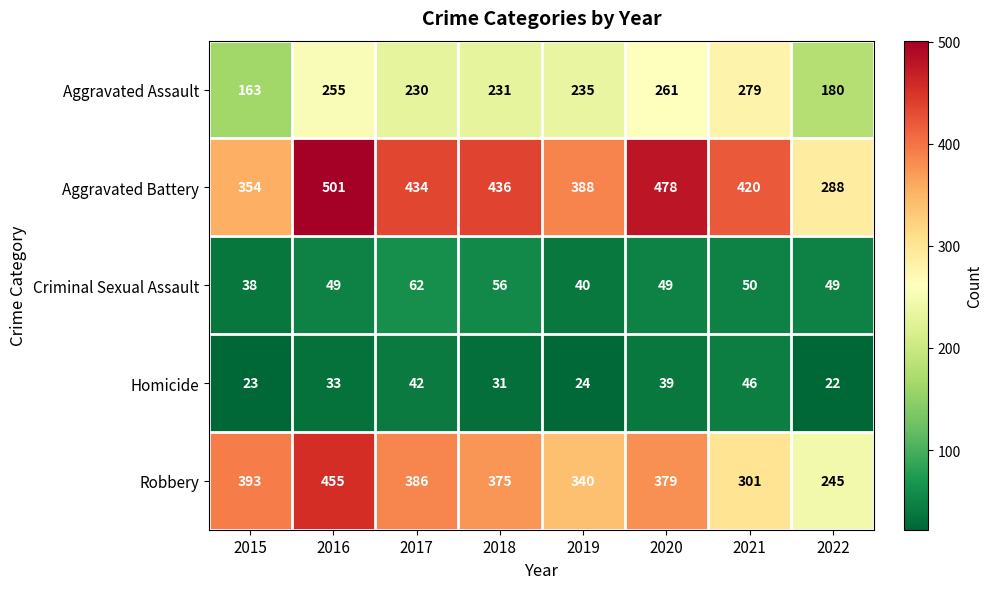

What is the highest value of the Robbery series?

455